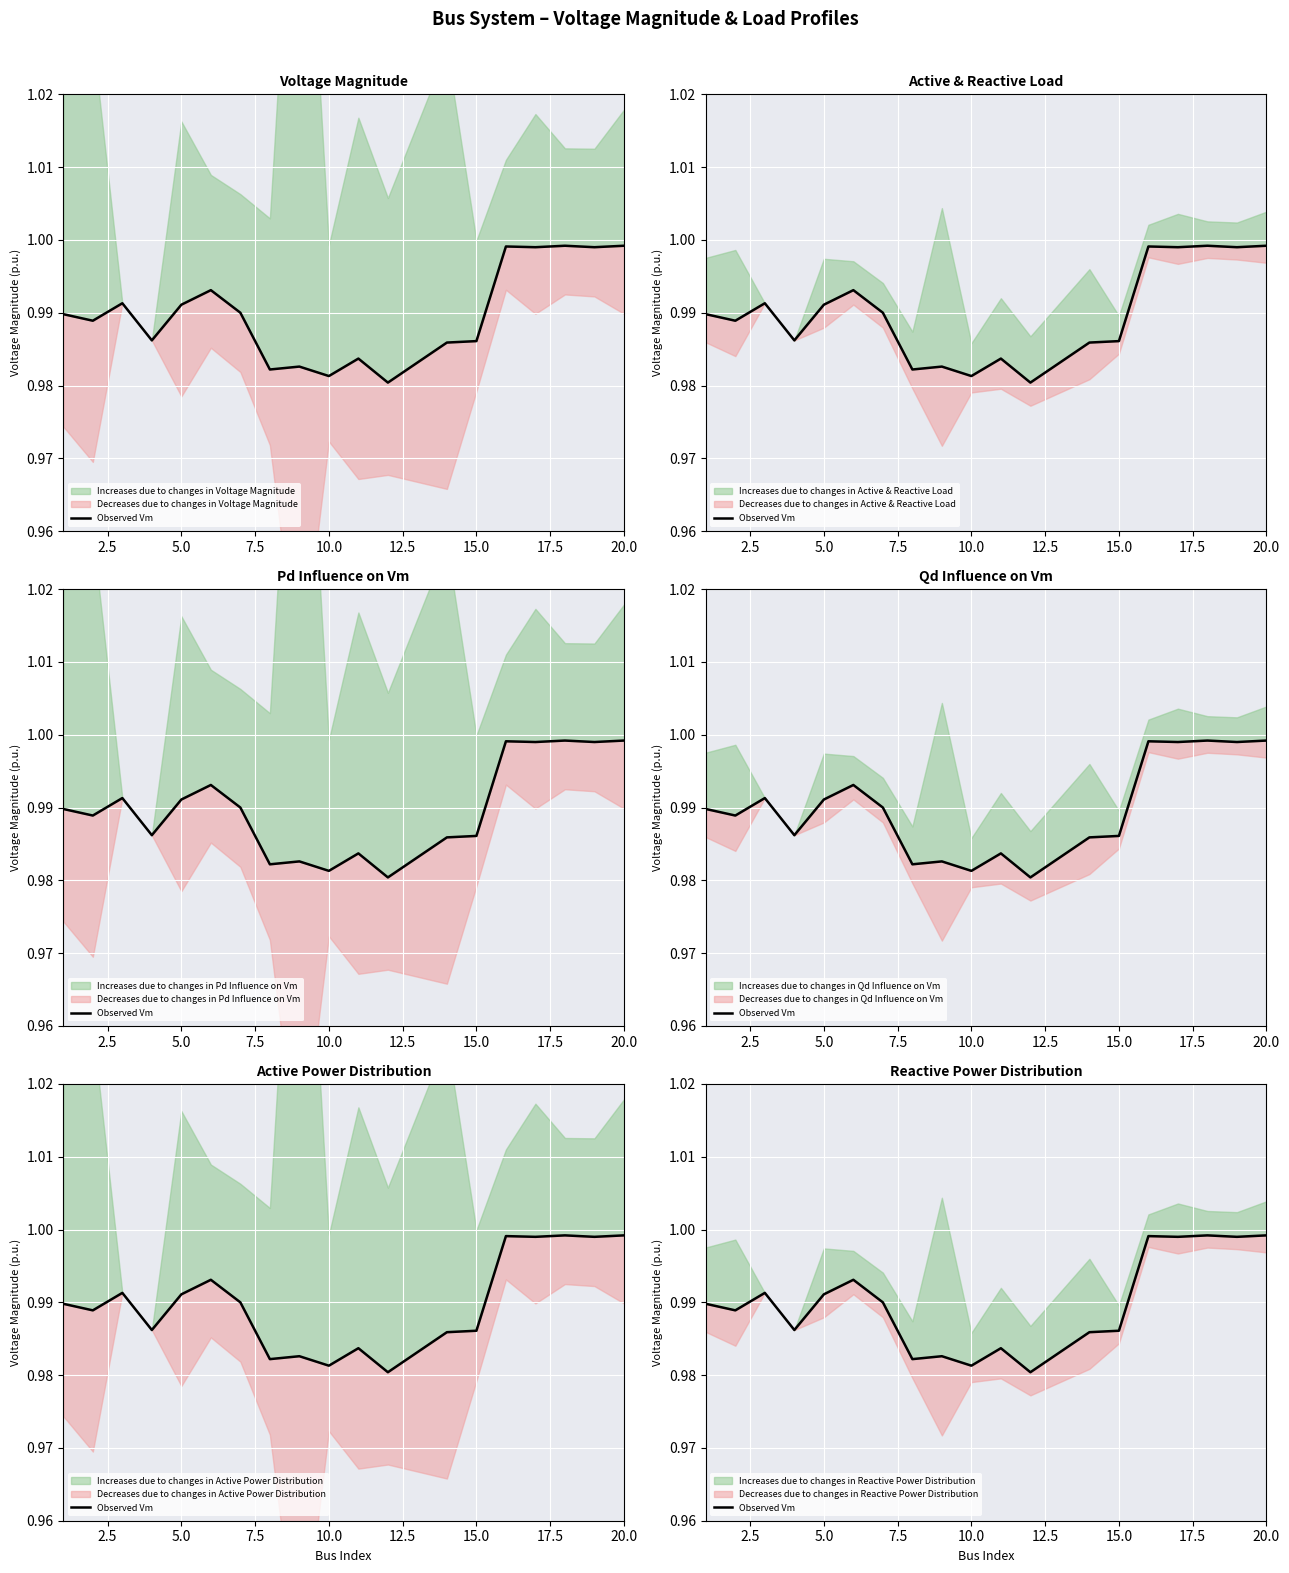

The value at 2.5 is 0.6. True or false?

False